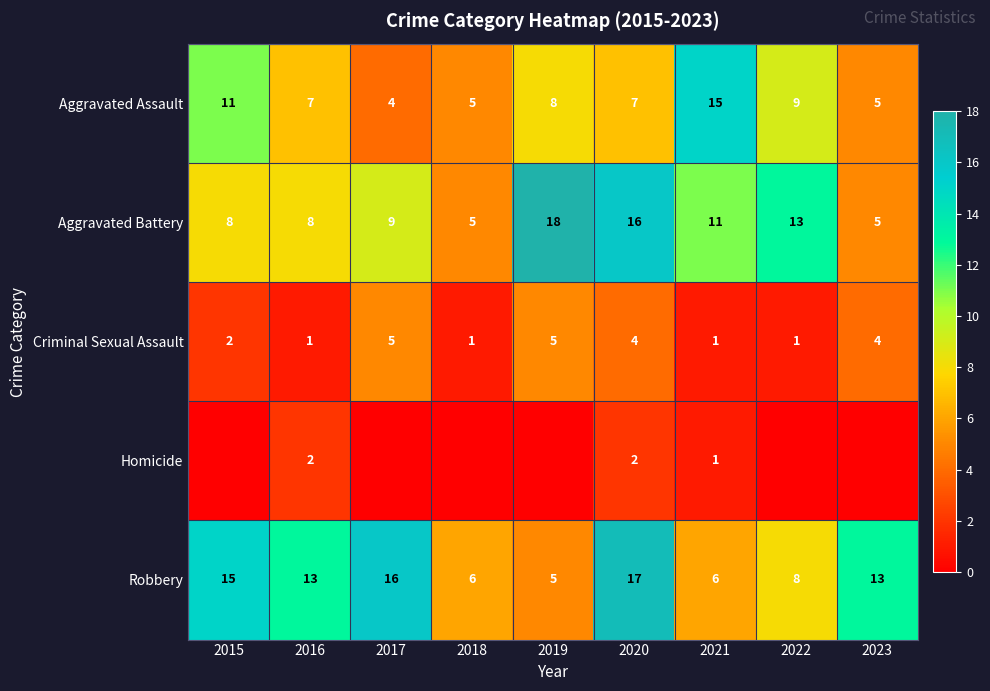

The value of Aggravated Battery at 2015 is 8. True or false?

True